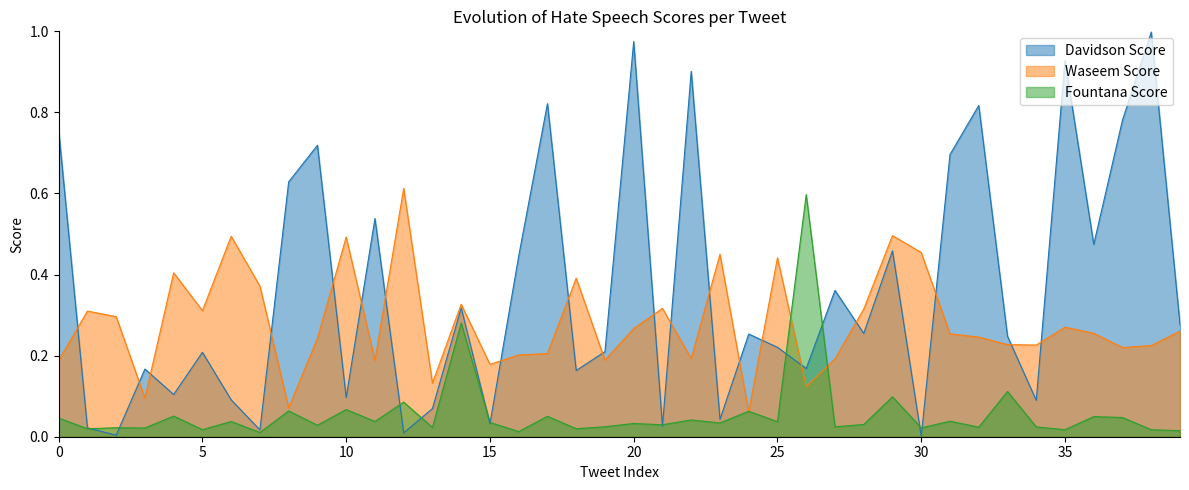

How many data points does each series have?

40